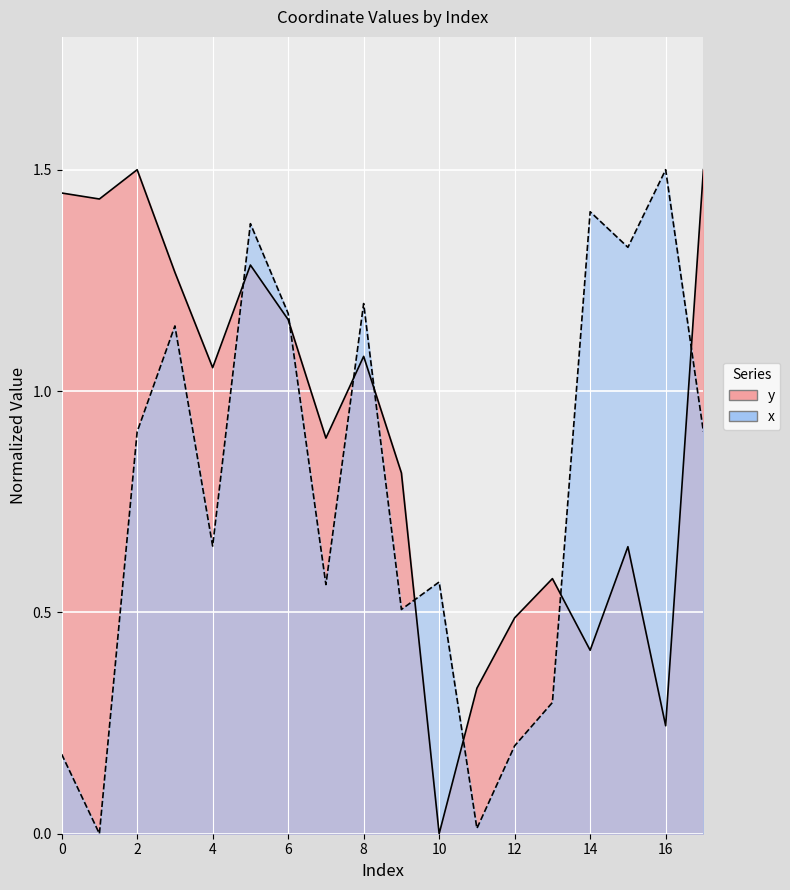

At which category does the chart reach its peak across all series?

2